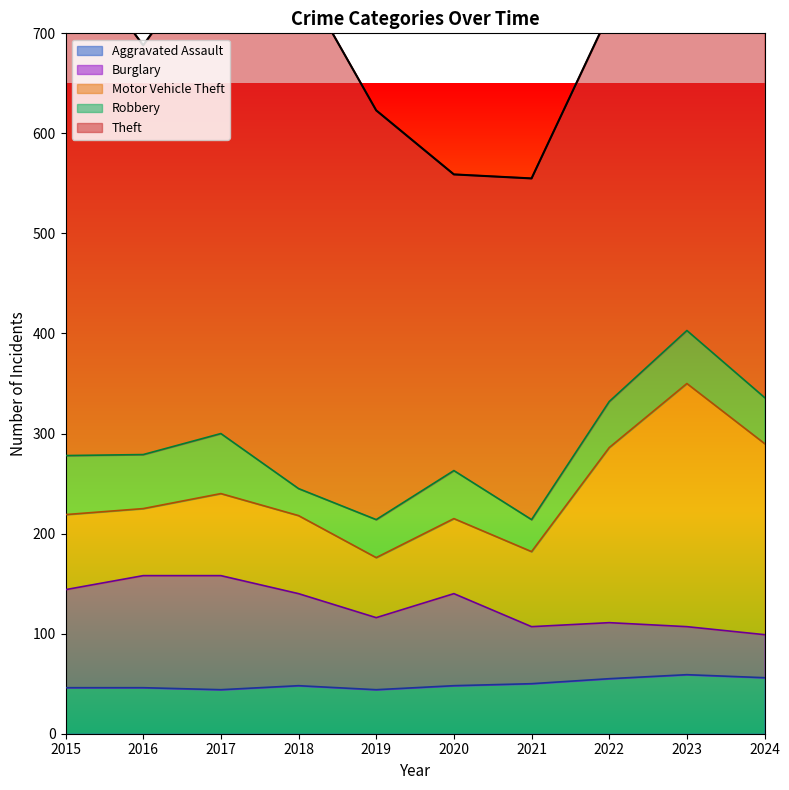

How many interior local valleys does the Motor Vehicle Theft series have?

2